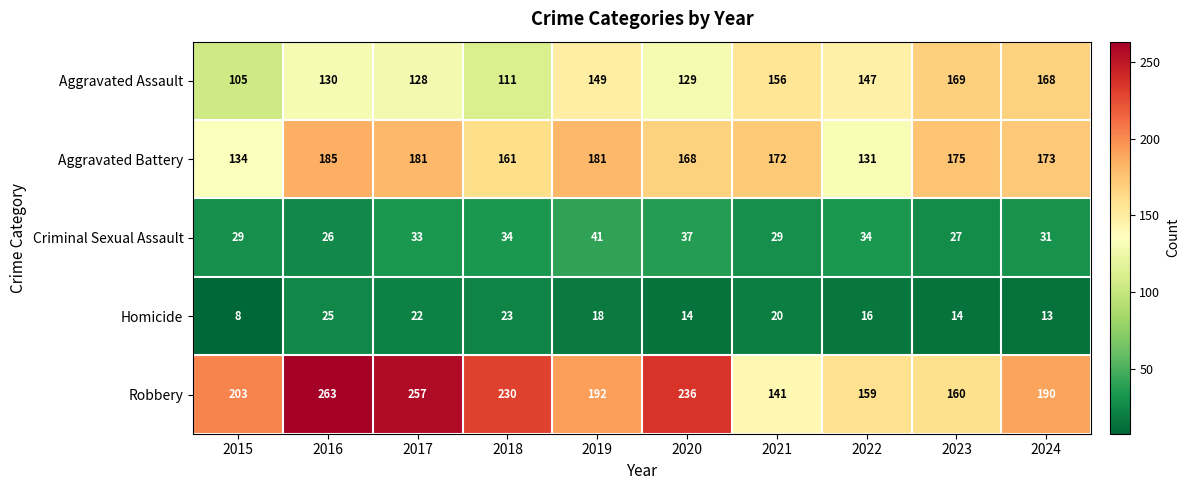

What is the smallest value displayed?

8